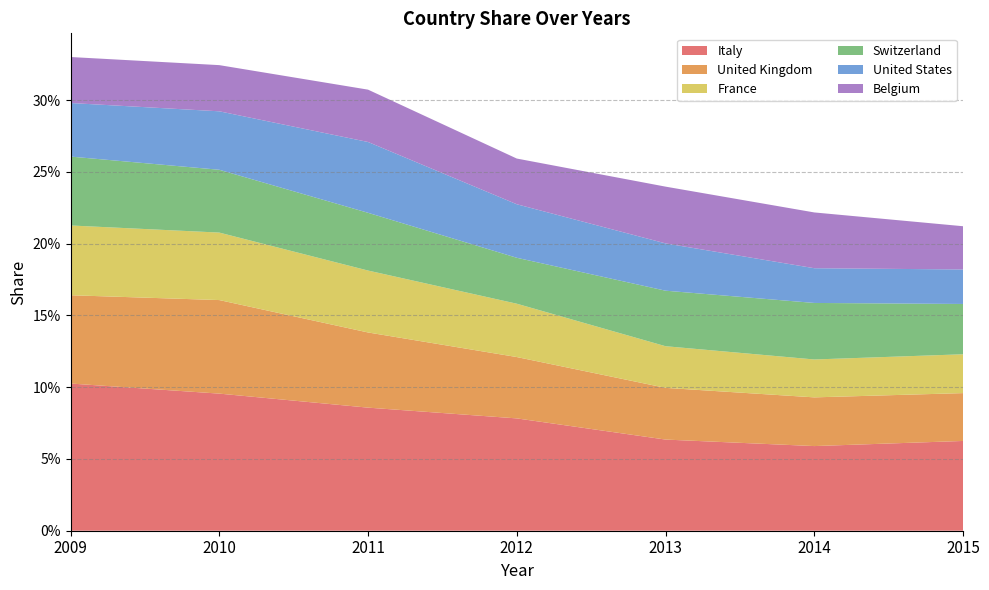

Reading left to right, list all the values displayed in this chart.

Italy: 0.1	0.1	0.1	0.1	0.1	0.1	0.1
United Kingdom: 0.1	0.1	0.1	0.0	0.0	0.0	0.0
France: 0.0	0.0	0.0	0.0	0.0	0.0	0.0
Switzerland: 0.0	0.0	0.0	0.0	0.0	0.0	0.0
United States: 0.0	0.0	0.0	0.0	0.0	0.0	0.0
Belgium: 0.0	0.0	0.0	0.0	0.0	0.0	0.0